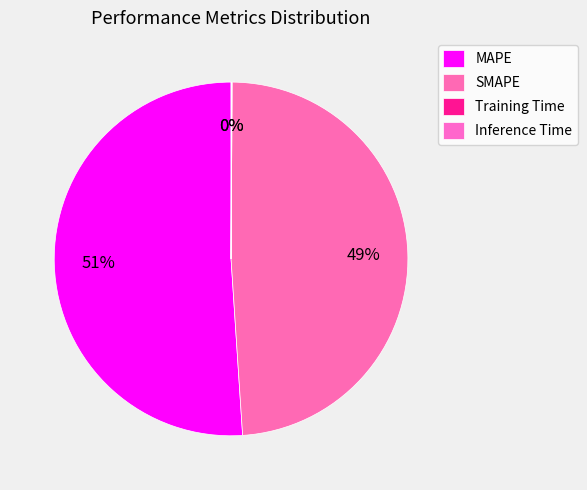

What percentage is NOT represented by MAPE?

49.0%